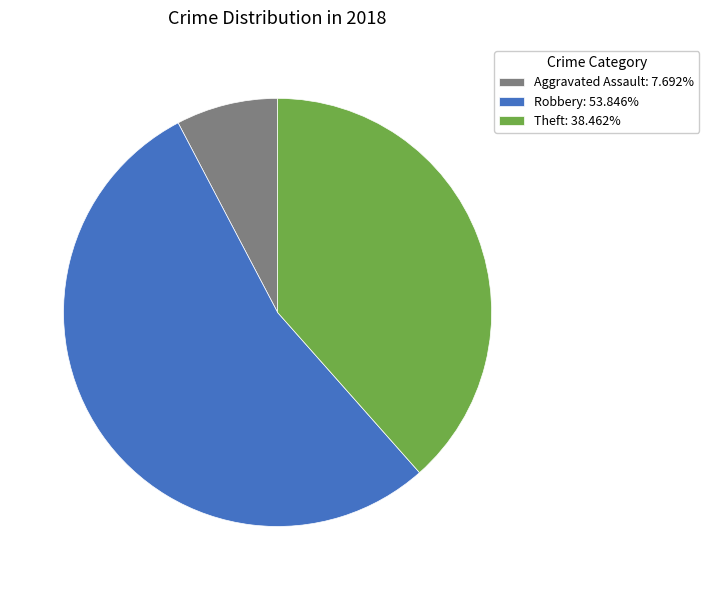

Count the number of slices in the pie.

3